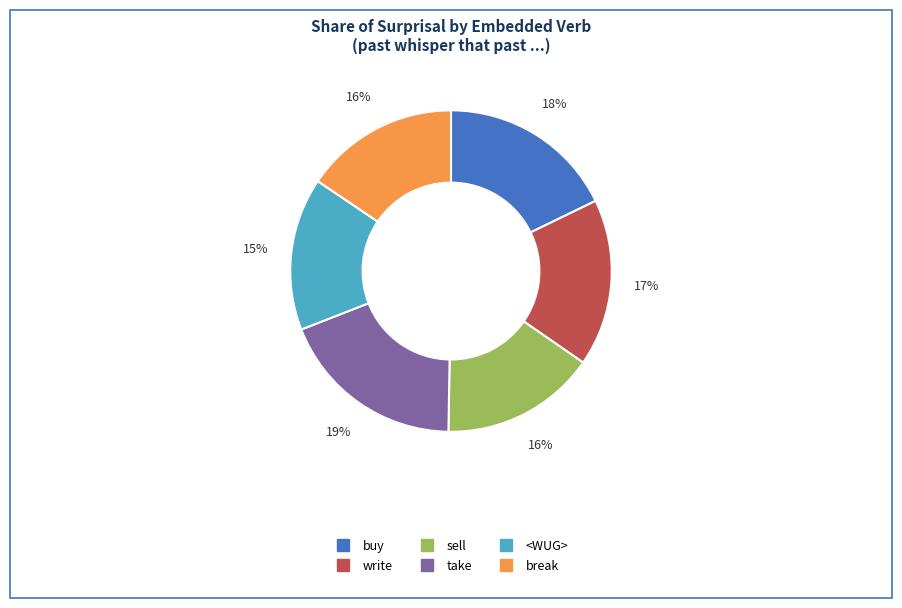

Is write the majority of the pie?

No